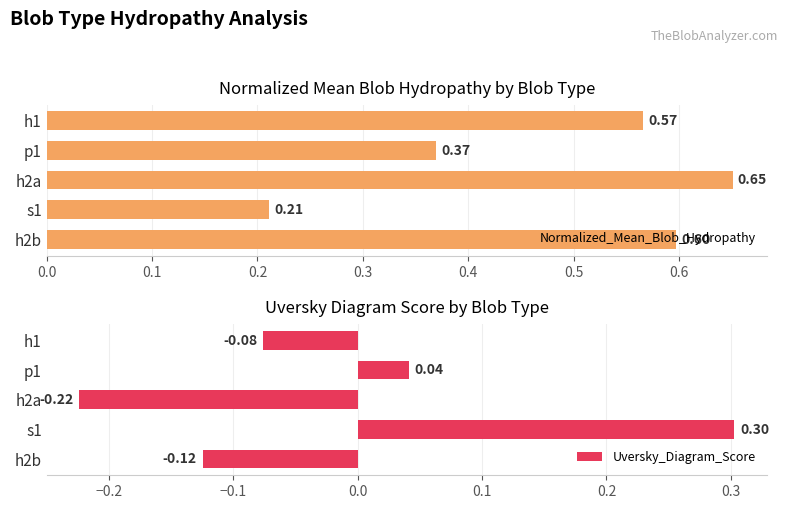

Rank the series by their maximum value, from highest to lowest.

Normalized_Mean_Blob_Hydropathy, Uversky_Diagram_Score